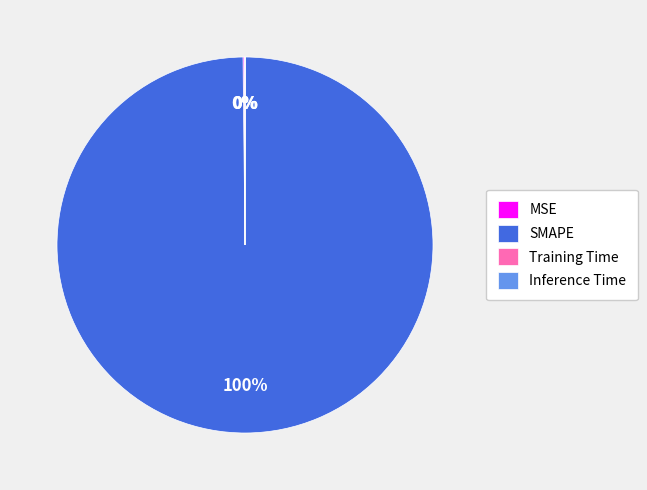

Does SMAPE account for over 50% of the chart?

Yes